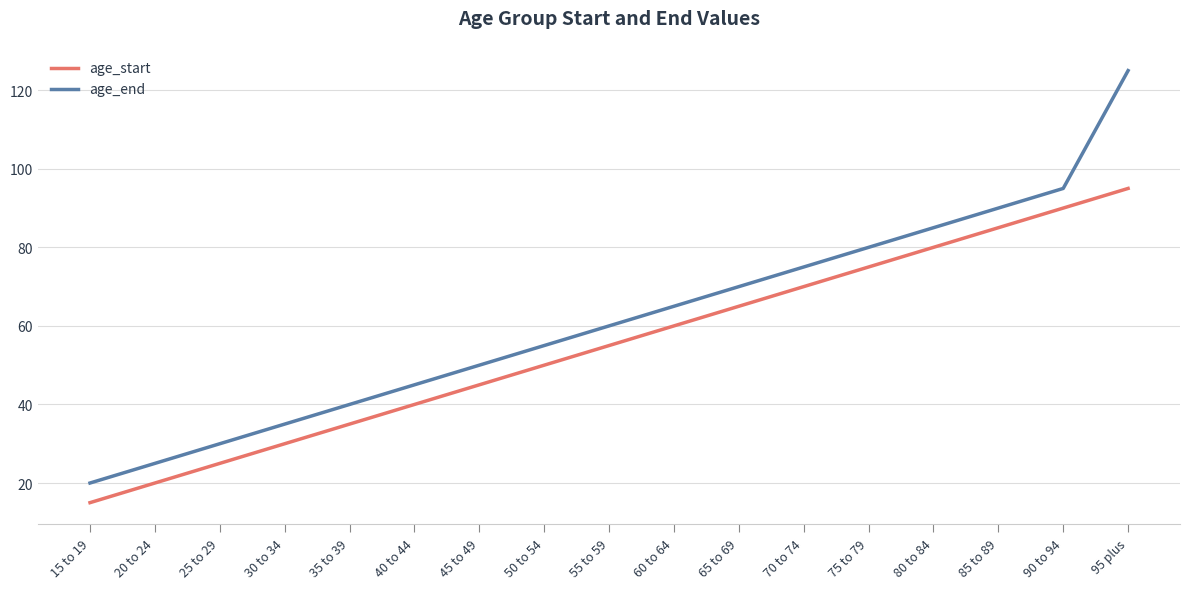

What position from the left is 15 to 19?

1